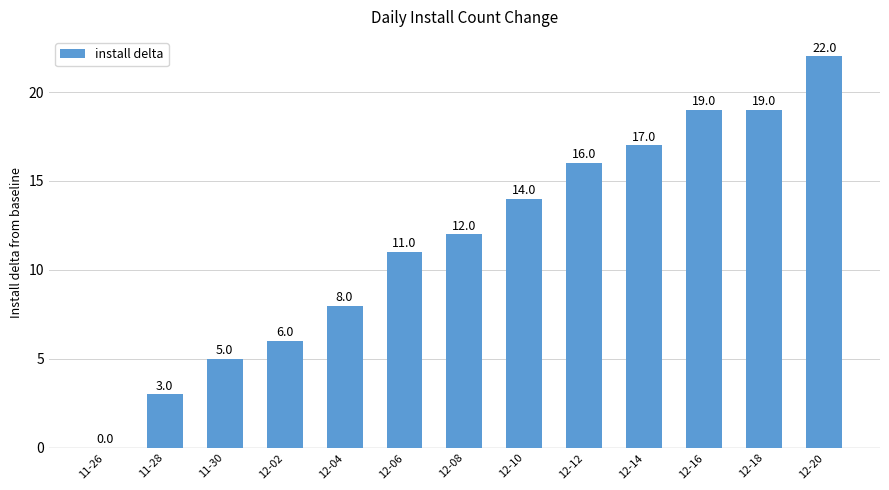

Is it true that the value at 12-06 is 11?

True